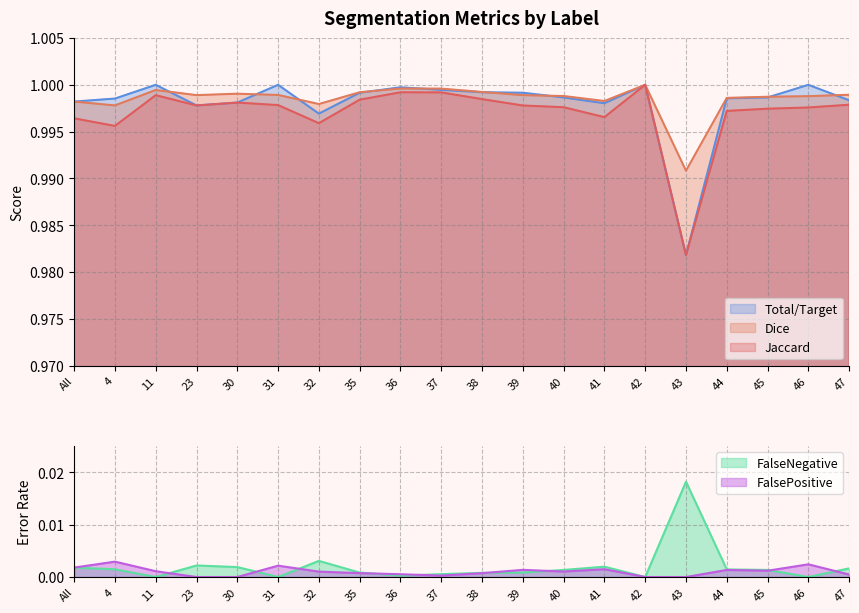

Read the Dice value at 37.

1.0